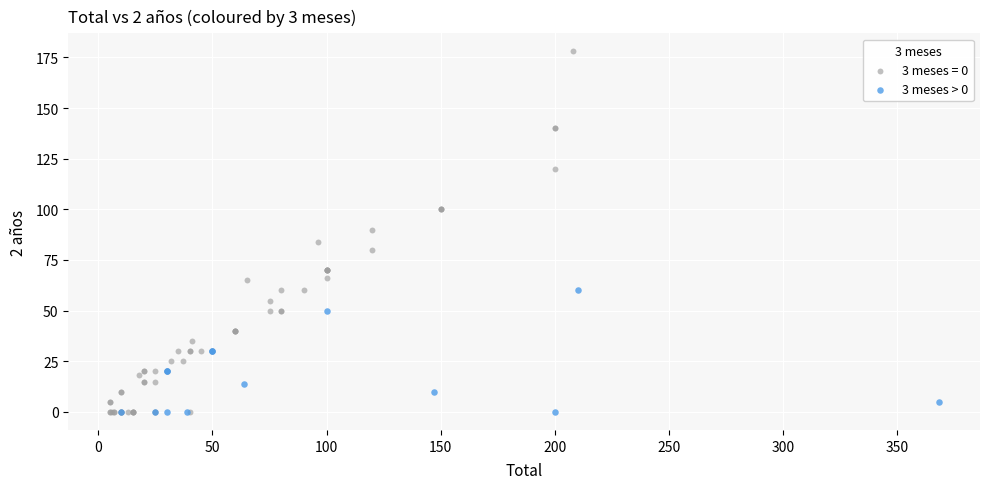

Which series has the widest spread of Y values?

3 meses = 0